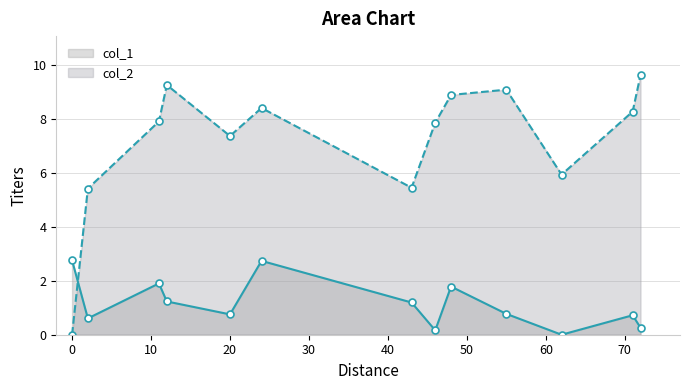

Which series has the largest total across all categories?

col_2